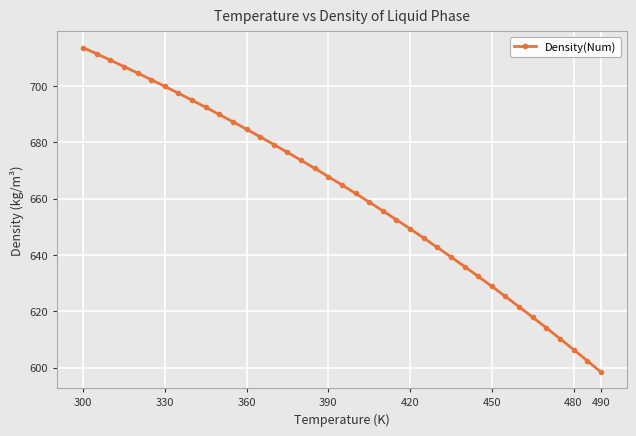

What is the sum of all values?

25811.4